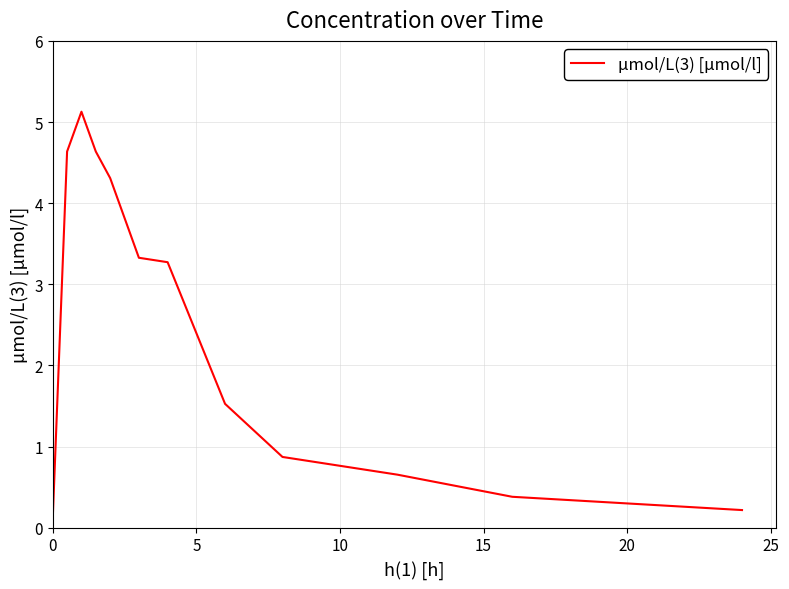

How many interior local peaks (higher than both neighbors) does the data have?

1